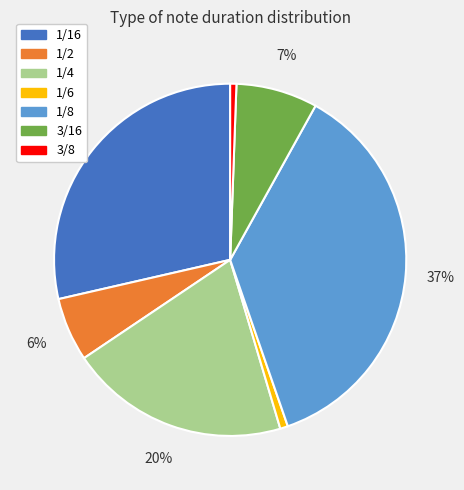

Which slice is the largest?

1/8